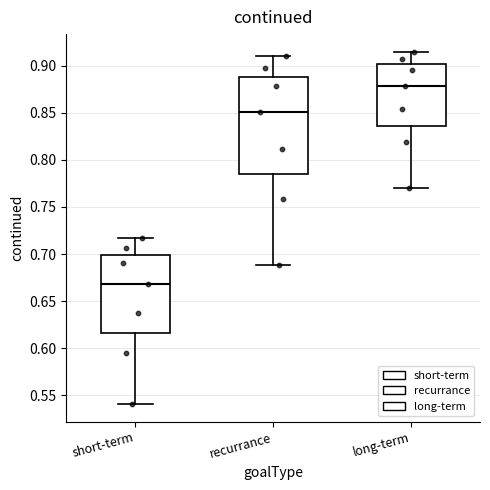

Reading left to right, transcribe this box plot: for each box, give where its median line is, the range the box spans, and where its two whiskers end, as read against the y-axis. The values are not printed on the chart, so give them approximately, as read against the axis.

short-term: median 0.670, box 0.615 to 0.700, whiskers 0.540 to 0.715
recurrance: median 0.850, box 0.785 to 0.890, whiskers 0.690 to 0.910
long-term: median 0.880, box 0.835 to 0.900, whiskers 0.770 to 0.915